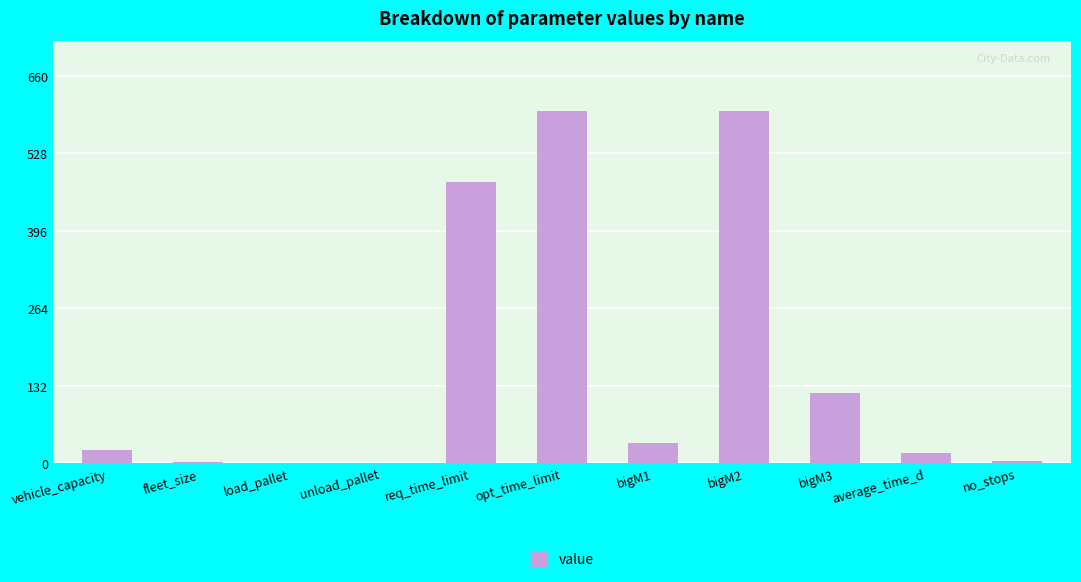

Is it true that the value at opt_time_limit is 600.0?

True